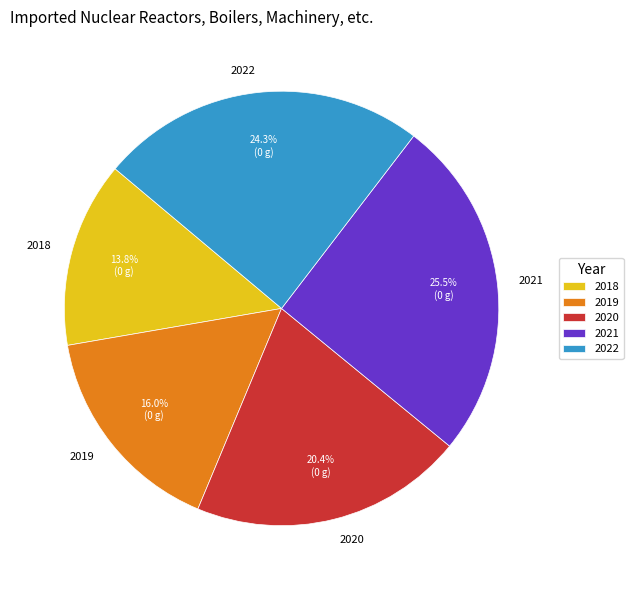

Count the number of slices in the pie.

5